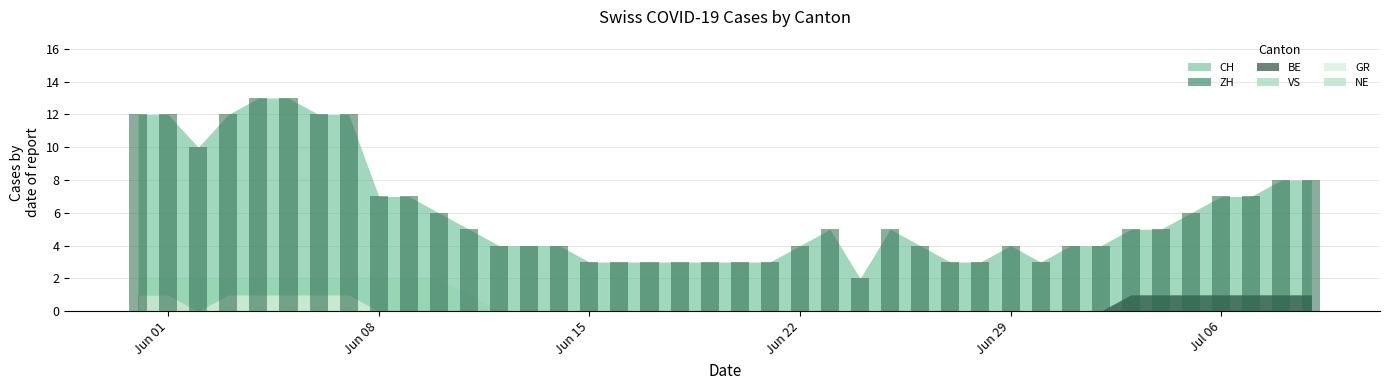

What is the average value?

6